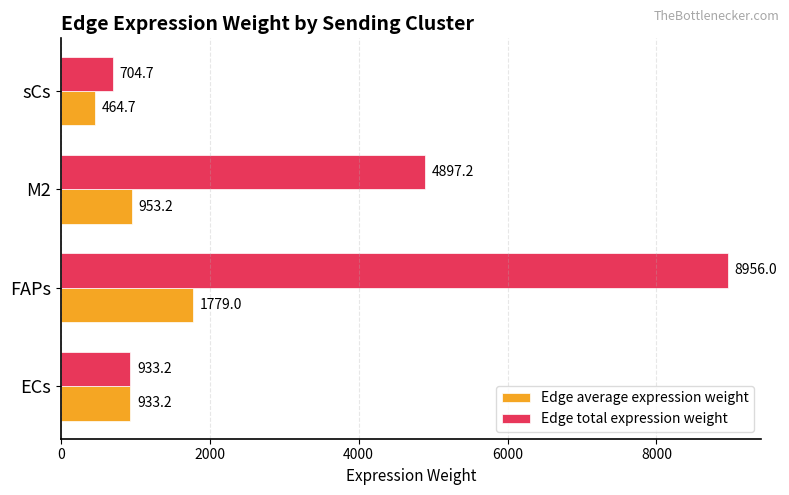

Which series has the largest total across all categories?

Edge total expression weight